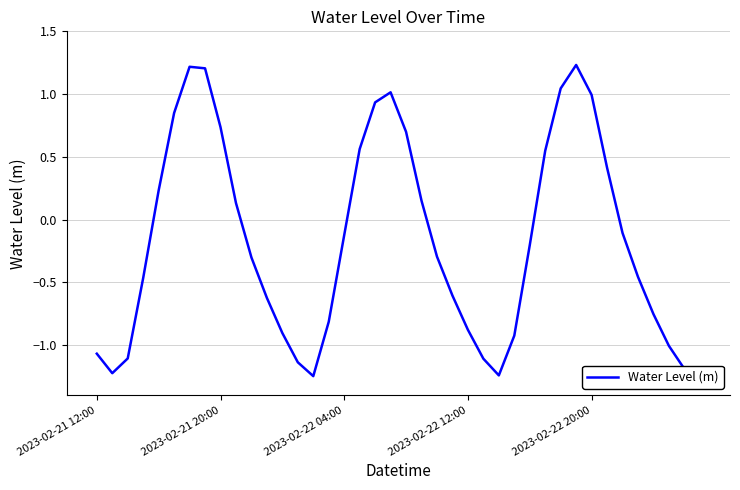

What is the difference between the maximum and minimum values?

2.5